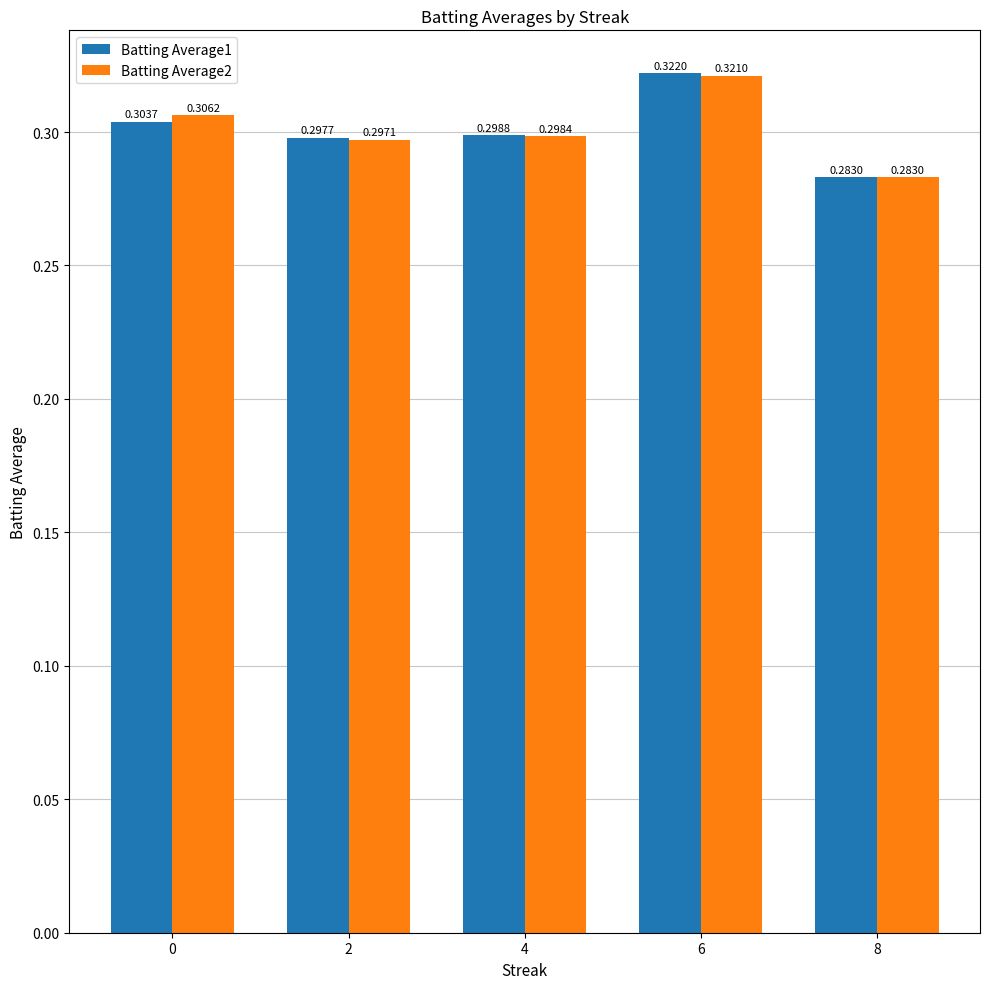

Is the value of Batting Average2 at 6 greater than the value of Batting Average1 at 6?

No